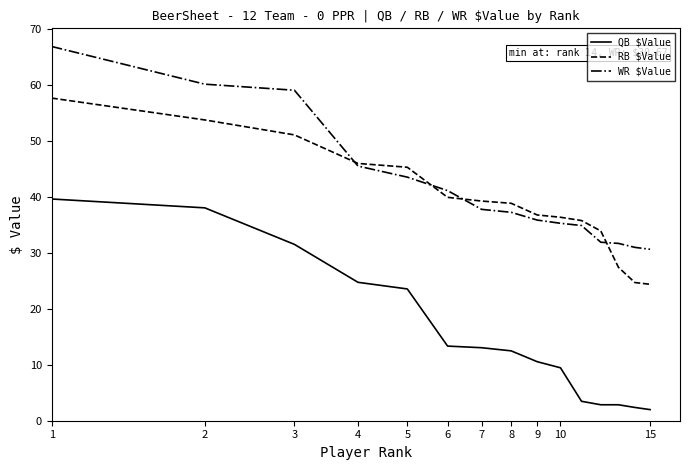

Is this an area chart (filled region under the line)?

No